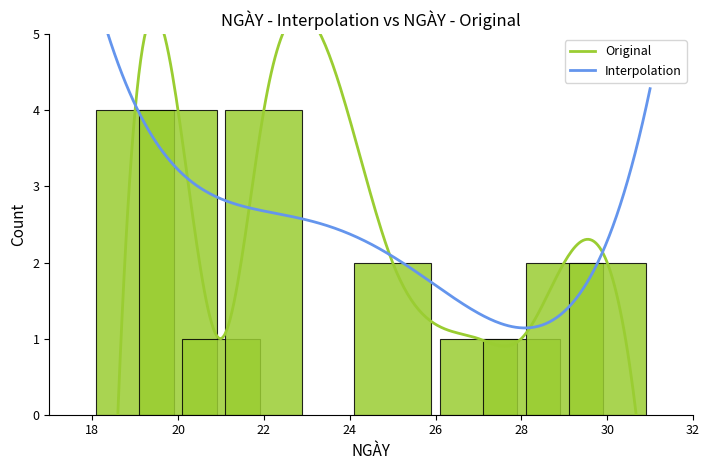

At which label is Day closest to 24?

25